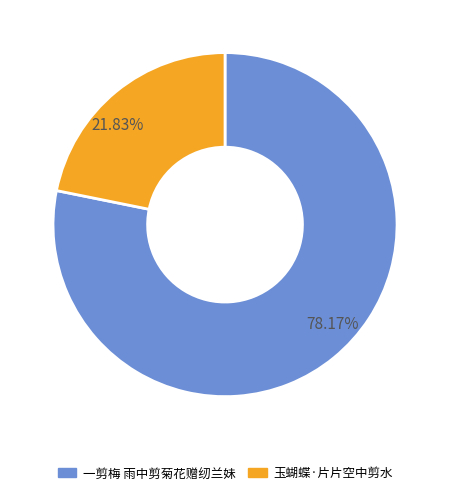

Combined, what portion of the pie is 一剪梅 雨中剪菊花赠纫兰妹 and 玉蝴蝶·片片空中剪水?

100.0%